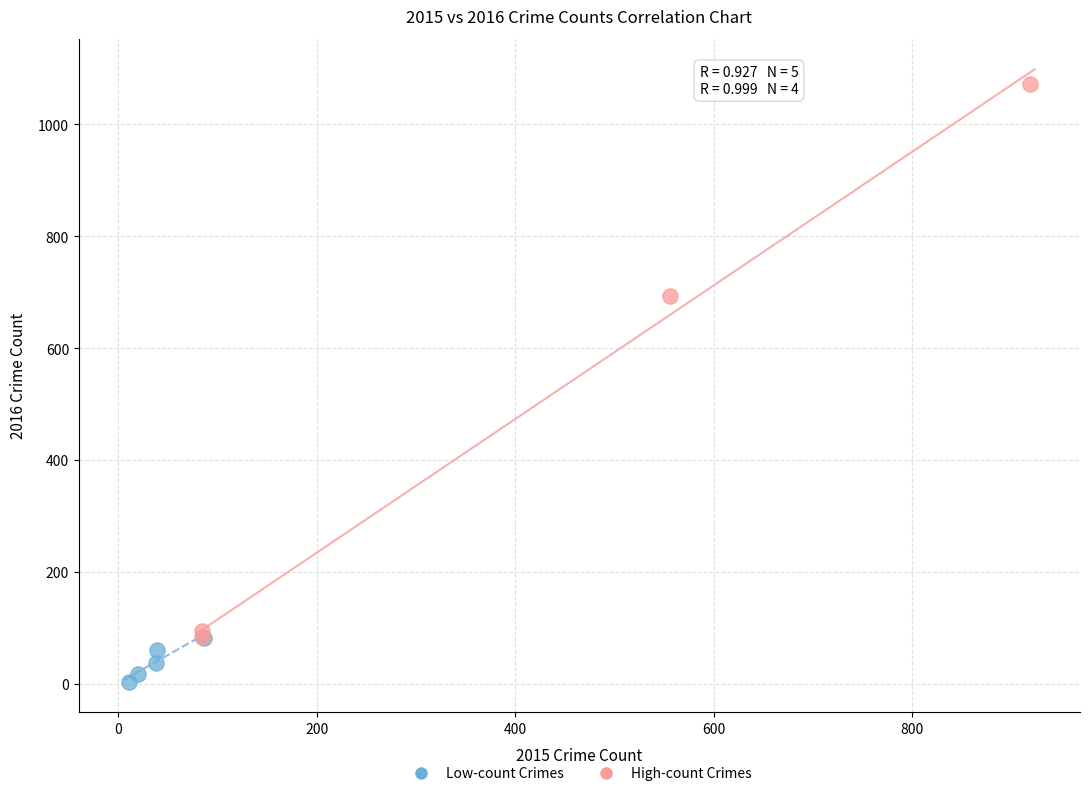

Which series contains the highest Y value?

High-count Crimes